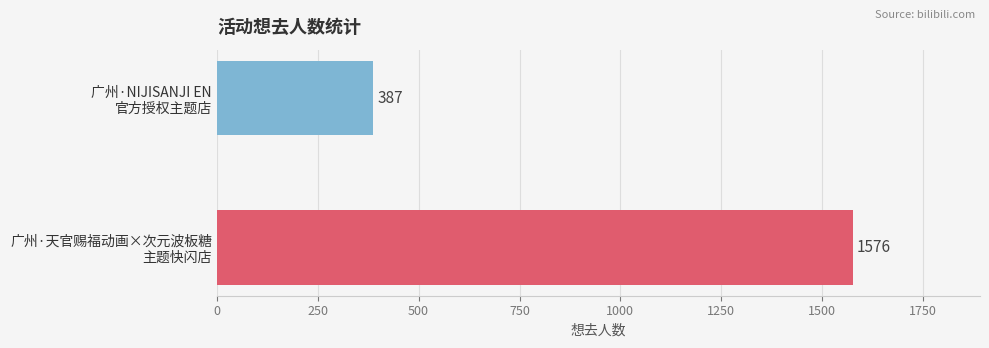

List the labels in order of value, smallest first.

广州·NIJISANJI EN
官方授权主题店, 广州·天官赐福动画×次元波板糖
主题快闪店